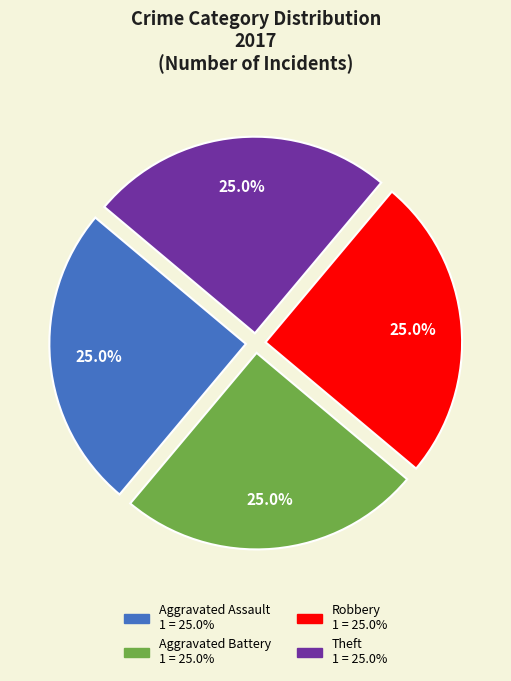

Is there any slice that represents more than half of the pie?

No